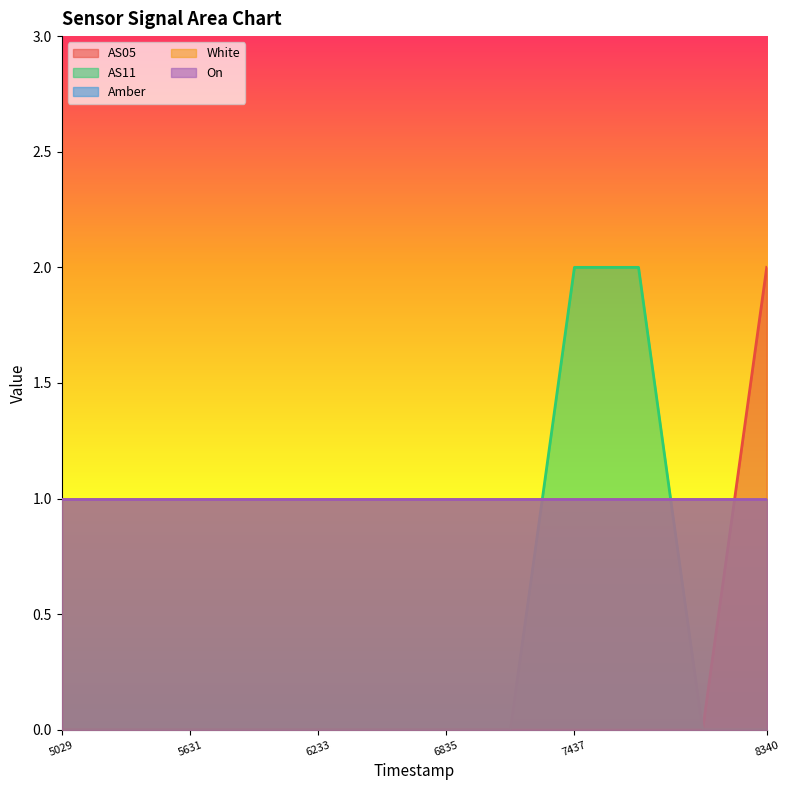

Does the chart have visible grid lines?

No